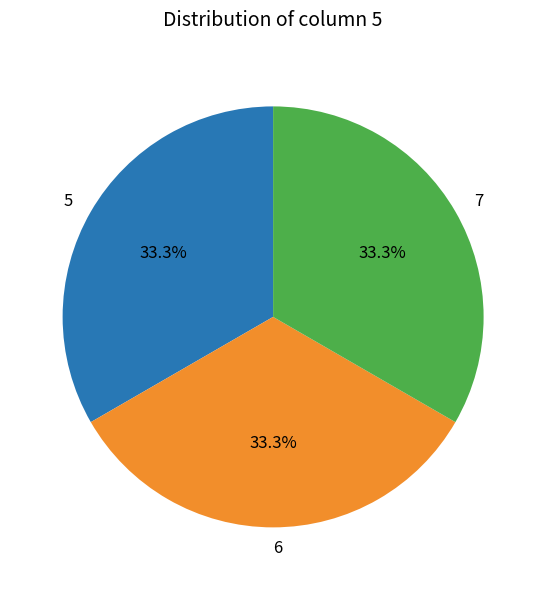

Approximately how many times larger is the value at 5 compared to 7?

1.0